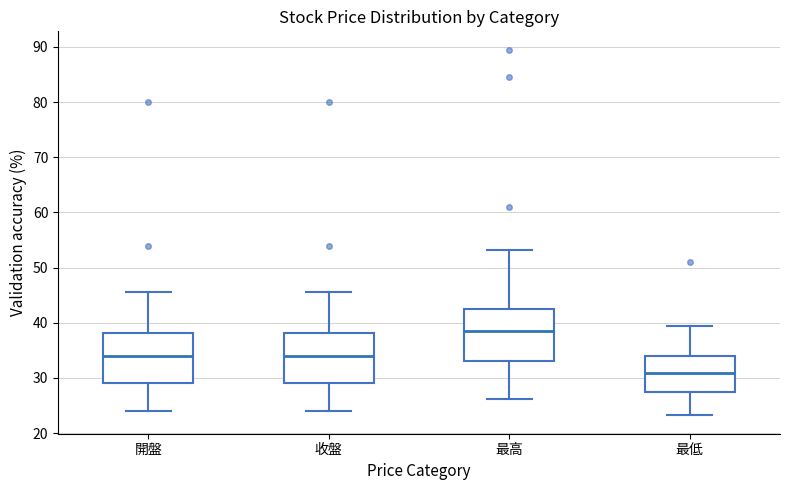

Reading left to right, read every box against the y-axis: the position of its median line, the range the box covers, and the ends of its whiskers. The values are not printed on the chart, so give them approximately, as read against the axis.

開盤: median 34, box 29 to 38, whiskers 24 to 46
收盤: median 34, box 29 to 38, whiskers 24 to 46
最高: median 38, box 33 to 42, whiskers 26 to 53
最低: median 31, box 28 to 34, whiskers 23 to 39